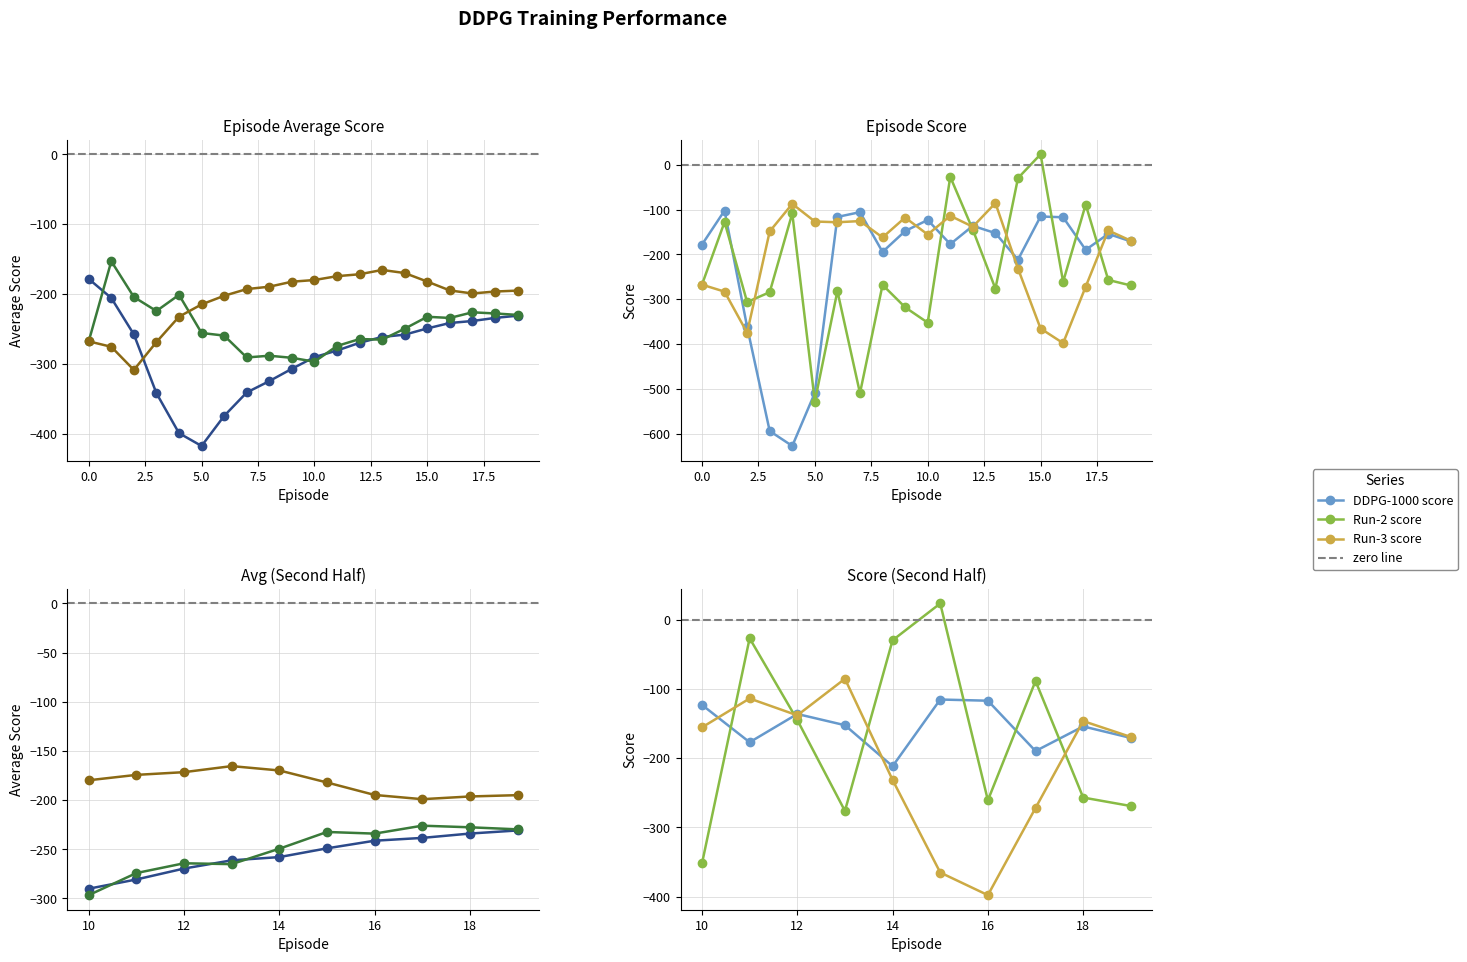

At how many categories does at least one series exceed -11?

1